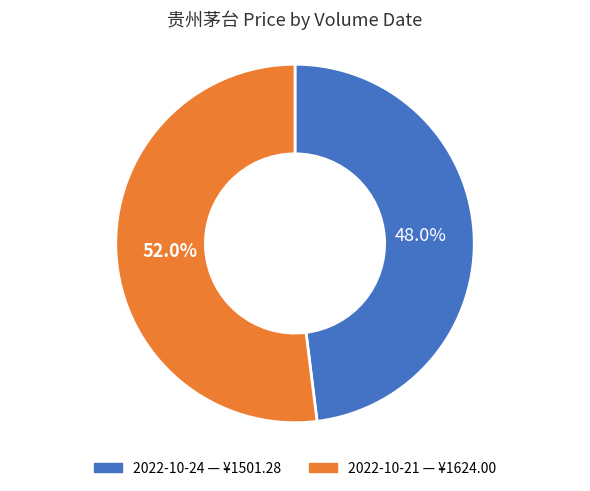

How many segments does this pie chart have?

2